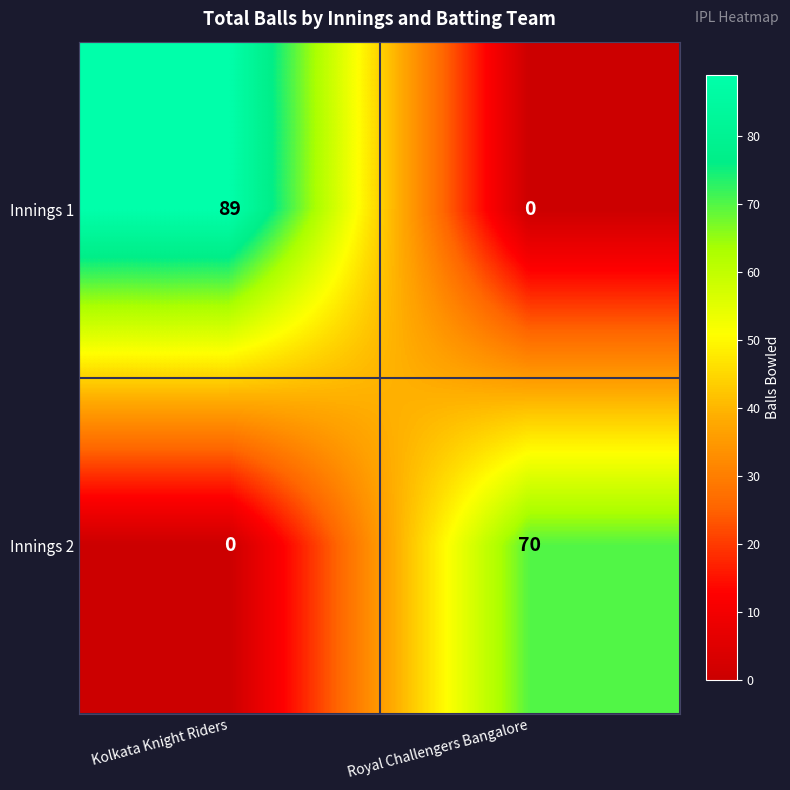

At Royal Challengers Bangalore, list the series in order from largest to smallest.

Innings 2, Innings 1